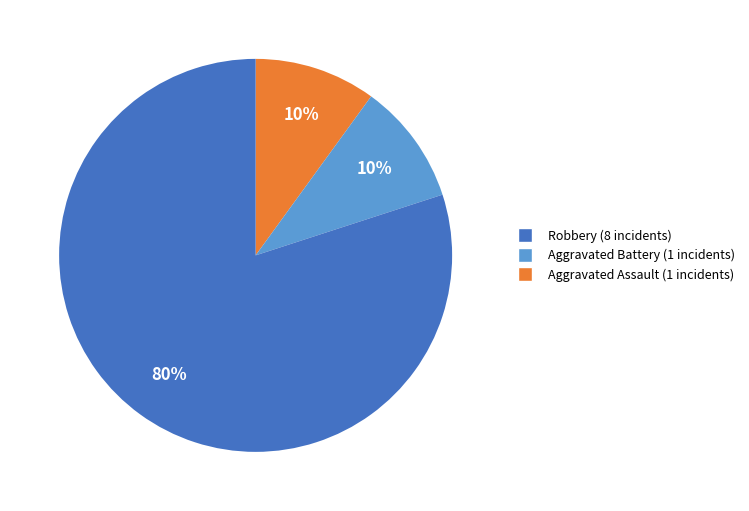

How many slices are in this pie chart?

3